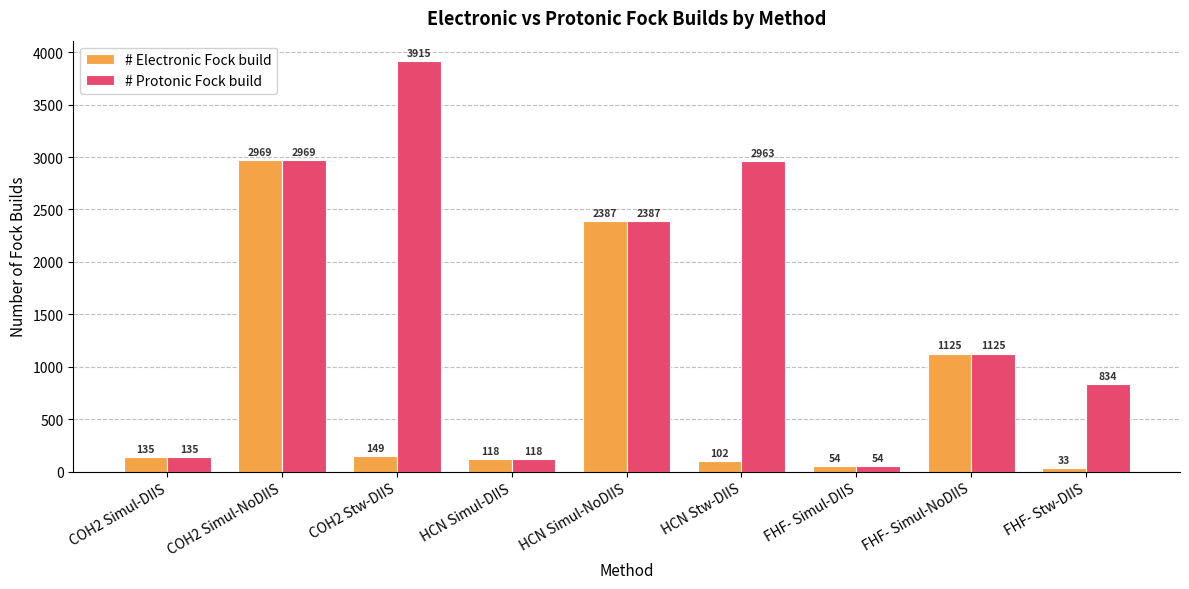

What are all the series names shown in the legend?

# Electronic Fock build, # Protonic Fock build